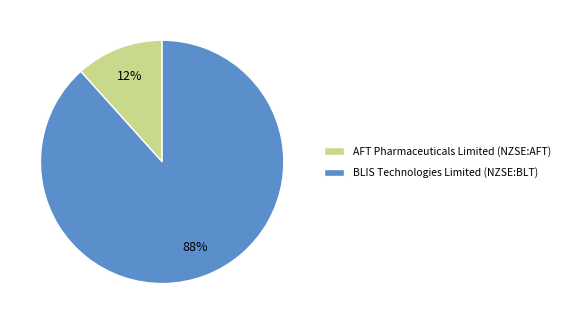

To the nearest percent, what is the average slice percentage?

50%